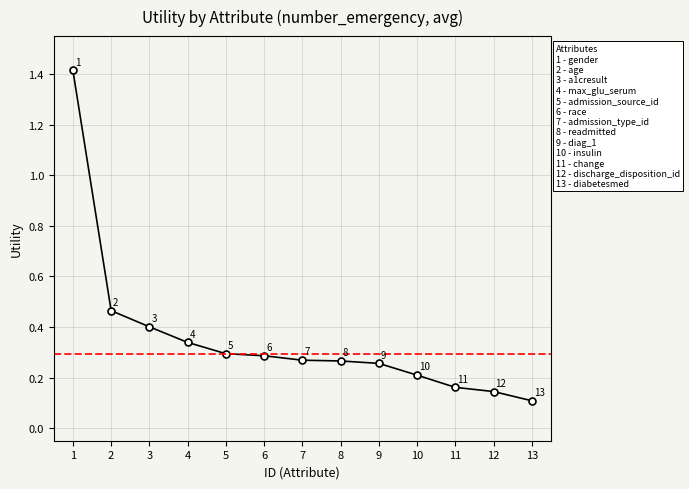

At which category does the chart reach its minimum across all series?

13